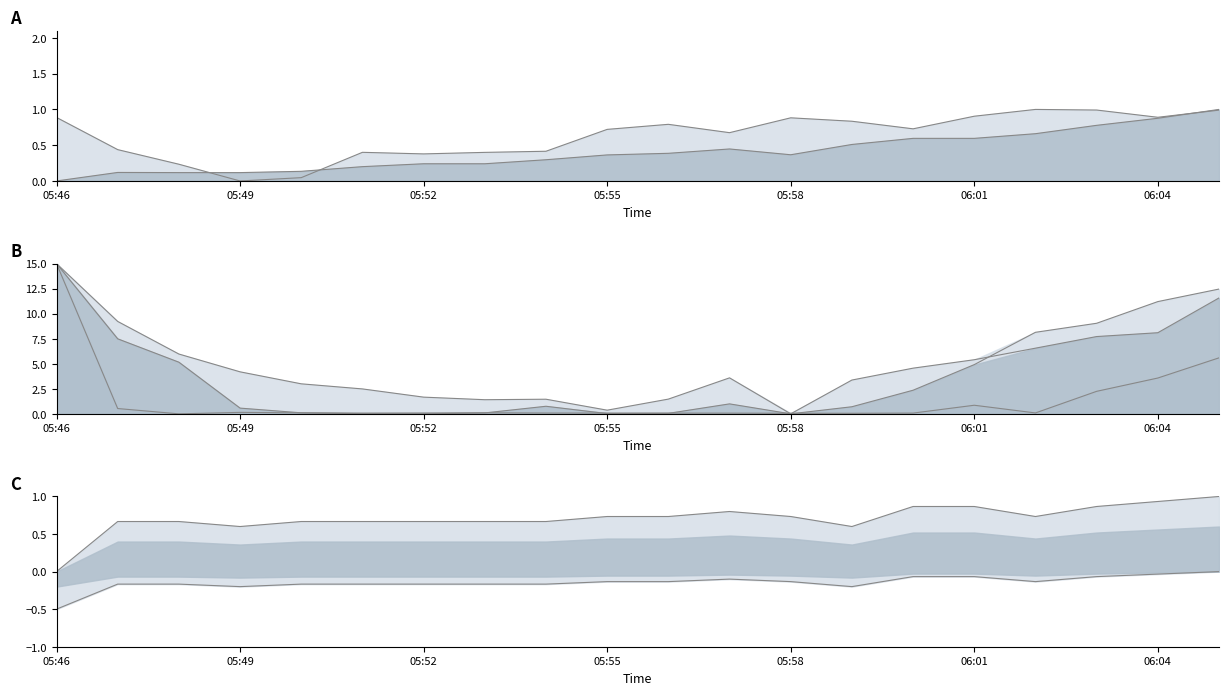

Which label corresponds to the smallest value in the chart?

05:46